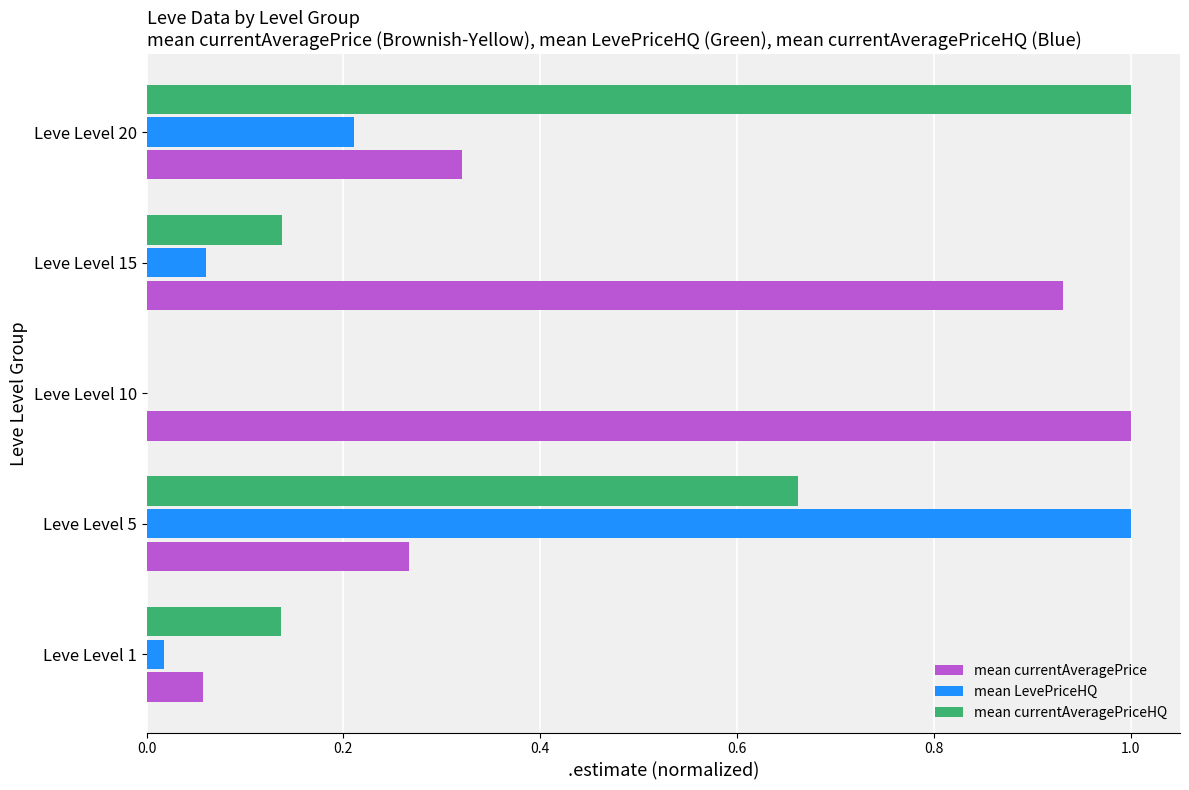

At which category is the sum across all series the highest?

Leve Level 5